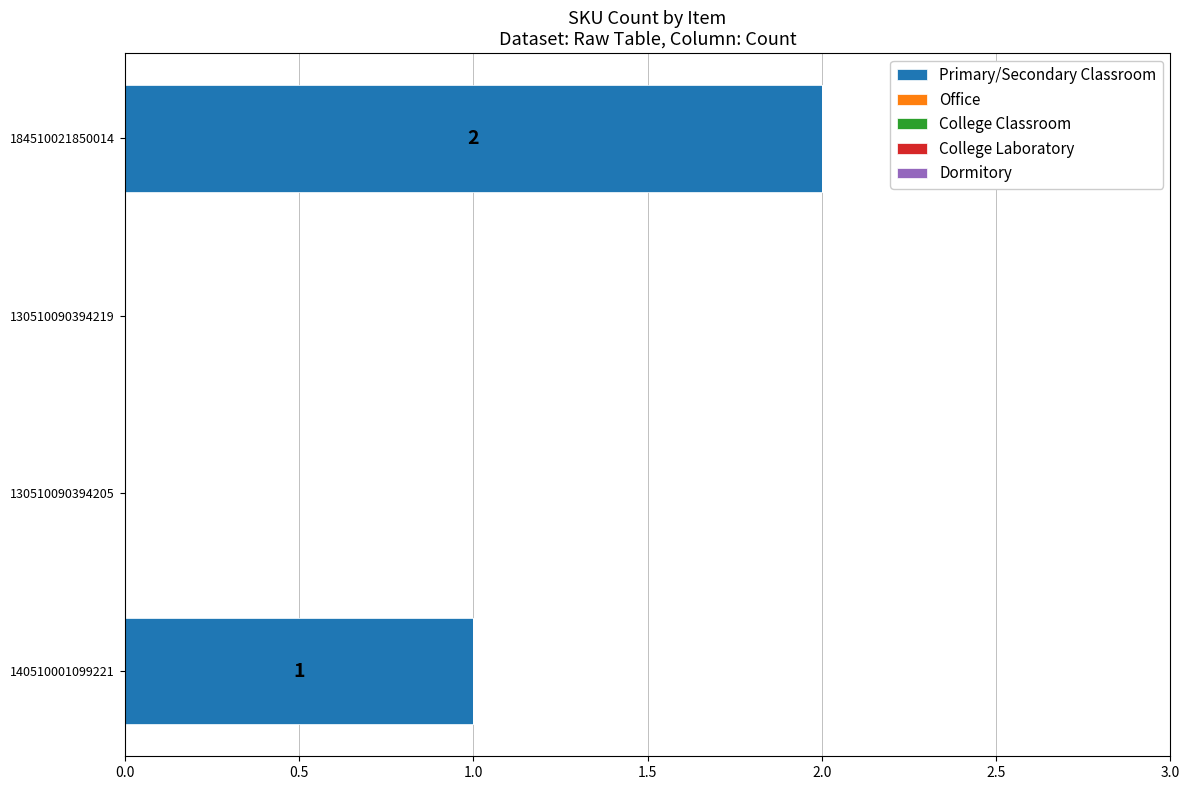

At which category does the chart reach its peak across all series?

184510021850014